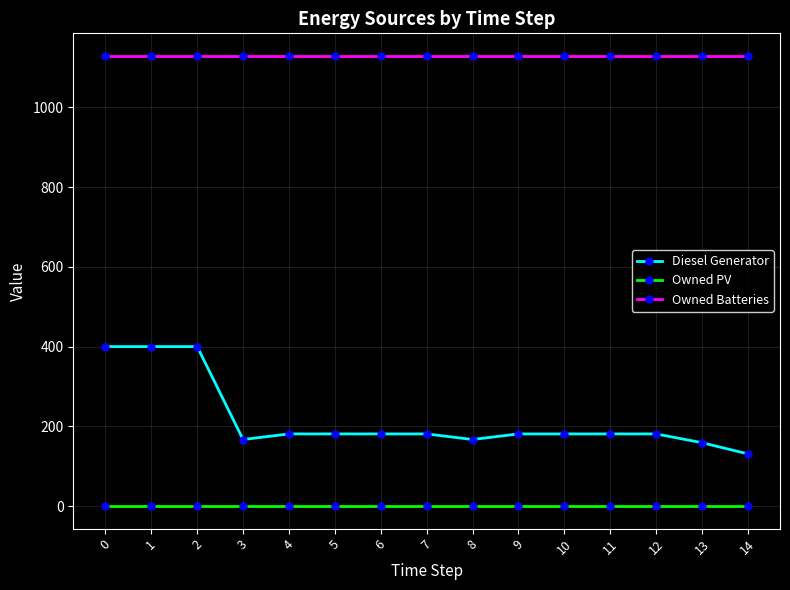

Does the chart have visible grid lines?

Yes